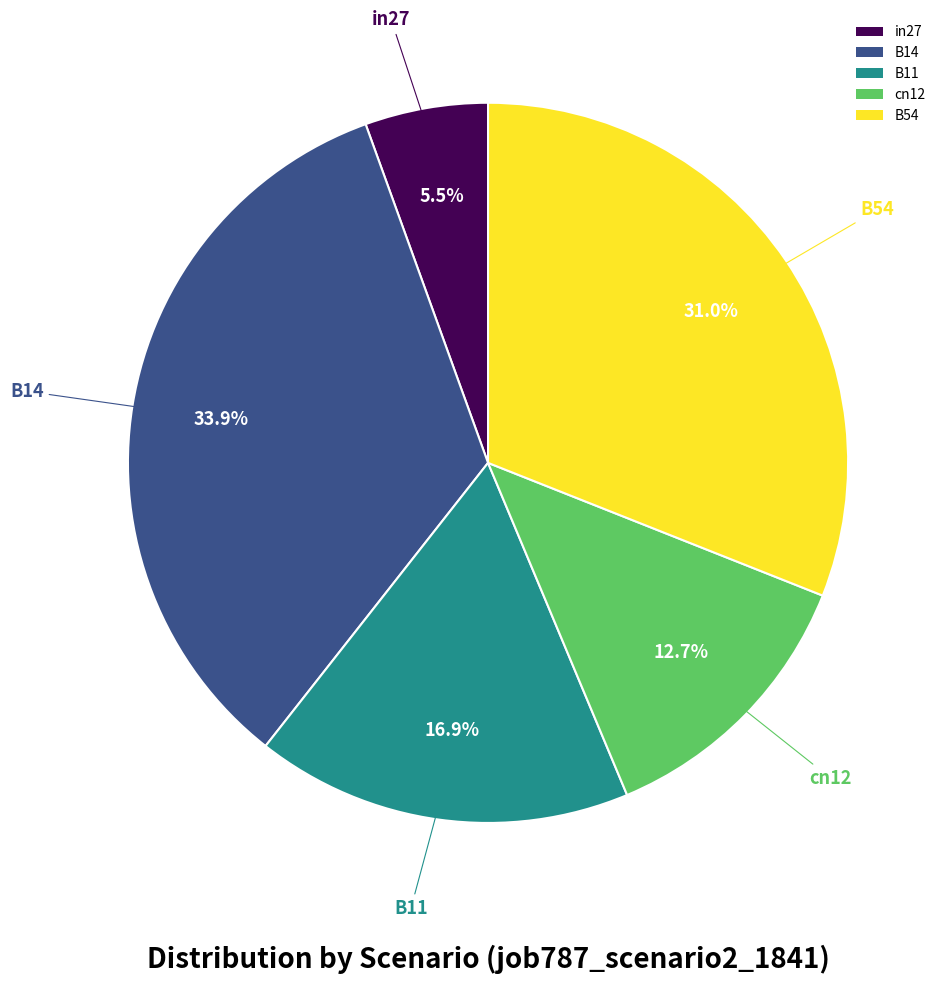

What is the largest slice in the pie chart?

B14